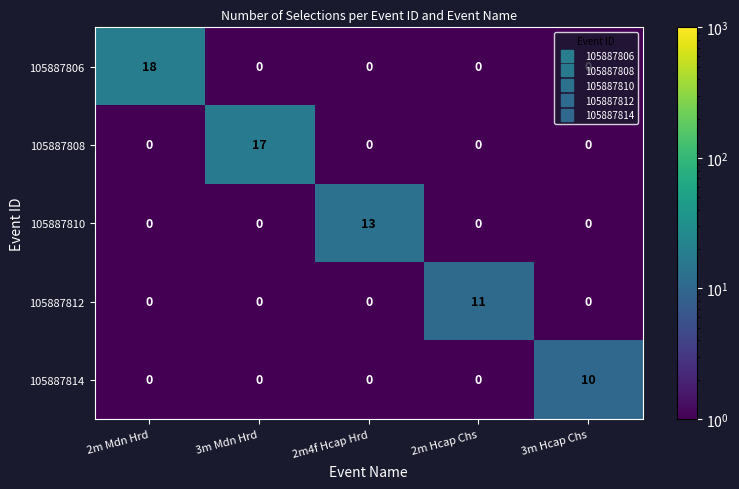

Which series has the widest spread of values?

105887806